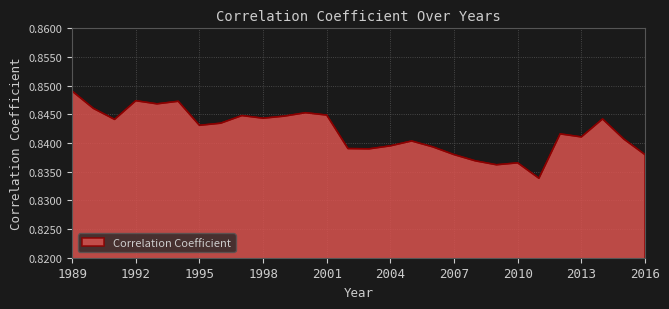

Rank the categories by value from highest to lowest.

1989, 1992, 1994, 1993, 1990, 2000, 2001, 1997, 1999, 1998, 2014, 1991, 1996, 1995, 2012, 2013, 2015, 2005, 2004, 2006, 2002, 2003, 2007, 2016, 2008, 2010, 2009, 2011